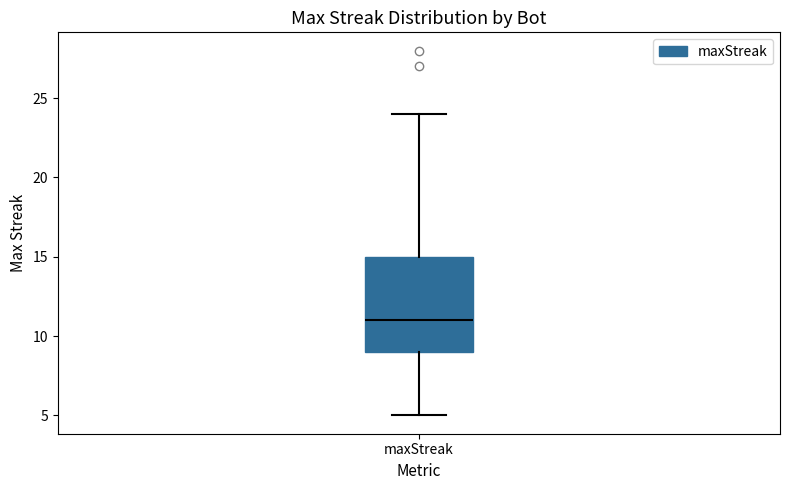

Read this box plot against the y-axis: the position of the median line, the range covered by the box, and the ends of both whiskers. The values are not printed on the chart, so give them approximately, as read against the axis.

median 11, box 9 to 15, whiskers 5 to 24